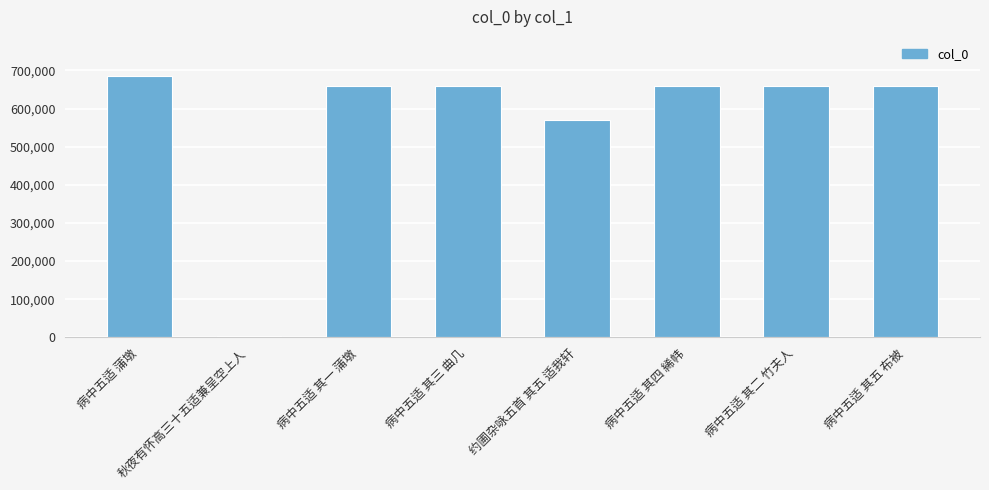

What is the label of the 6th bar from the left?

病中五适 其四 絺帏